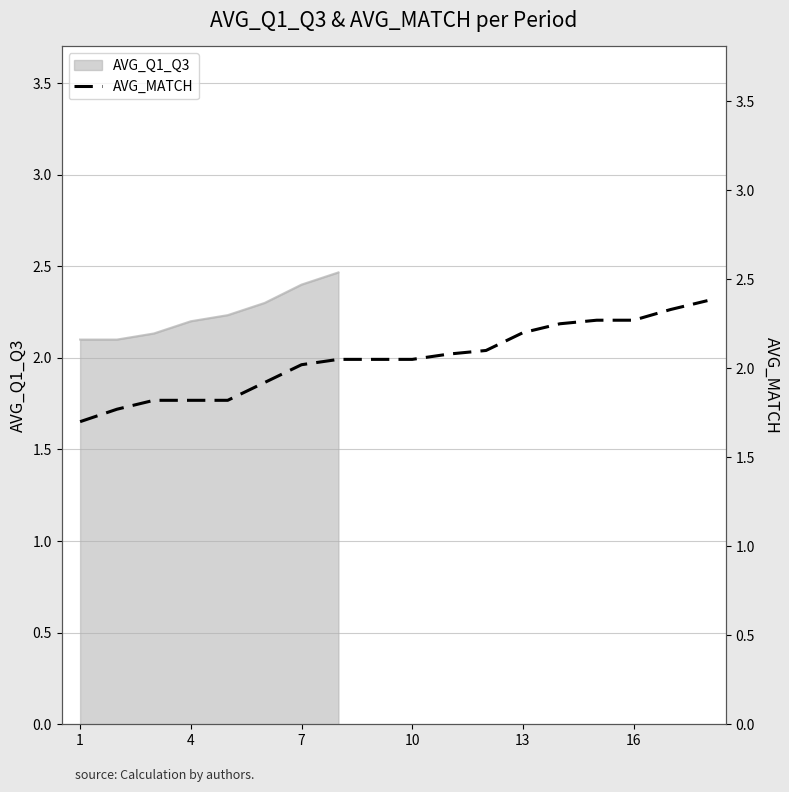

What is the difference between the second highest and minimum values?

0.6